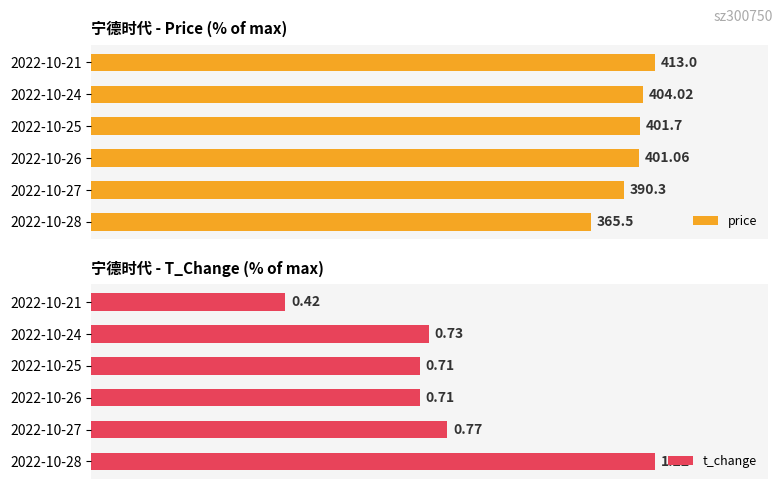

At 3, list the series in order from largest to smallest.

price, t_change